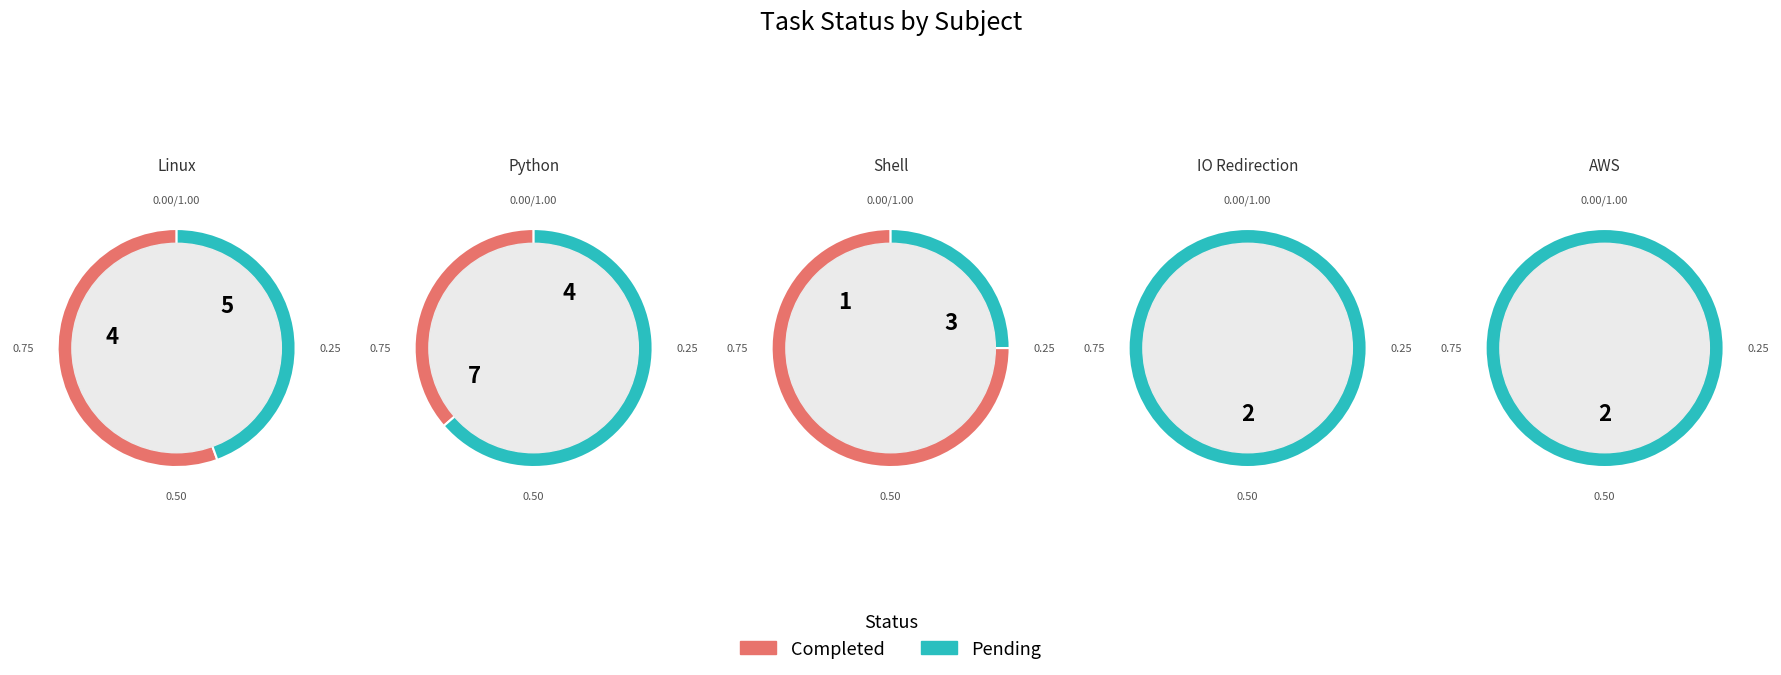

To the nearest percent, what is the difference between the largest and smallest slice percentages?

38%